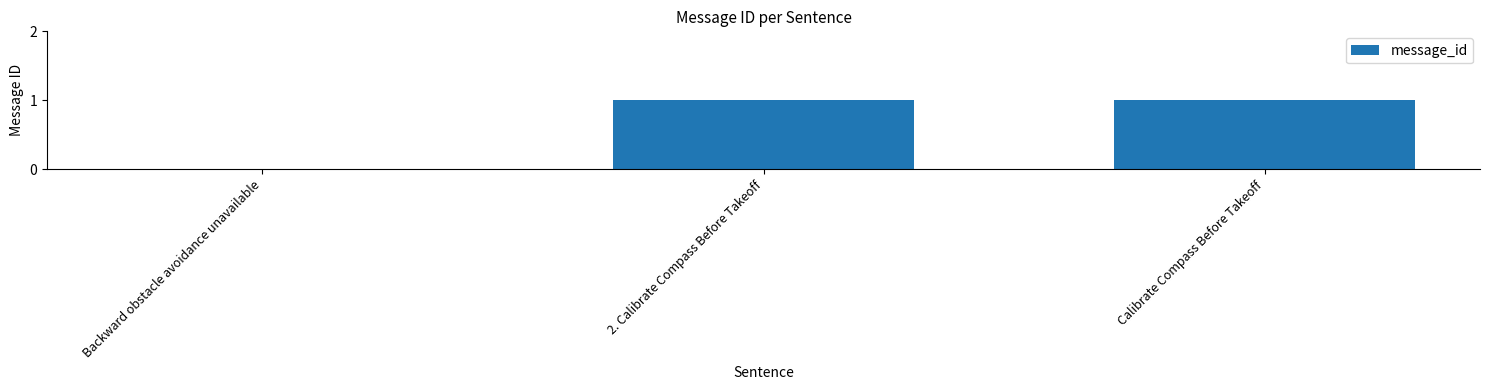

The value at Calibrate Compass Before Takeoff is 1. True or false?

True